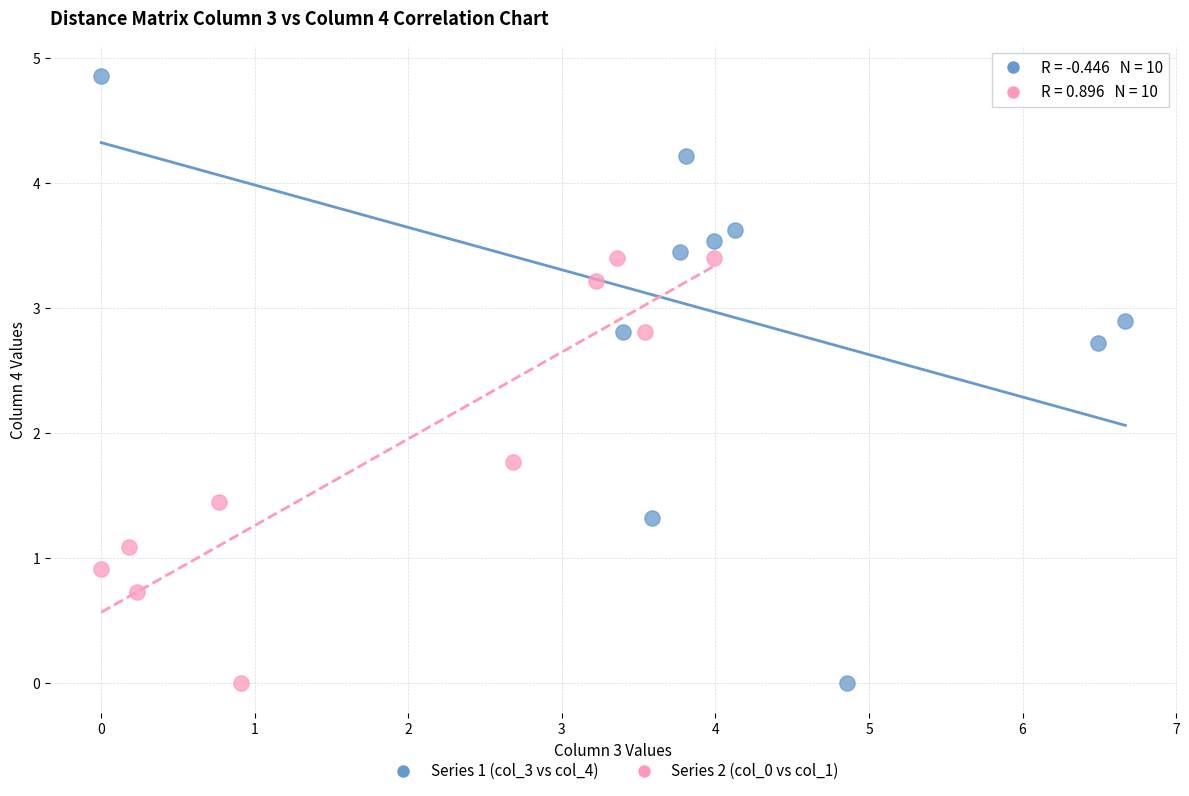

Which series has the widest spread of Y values?

Series 1 (col_3 vs col_4)